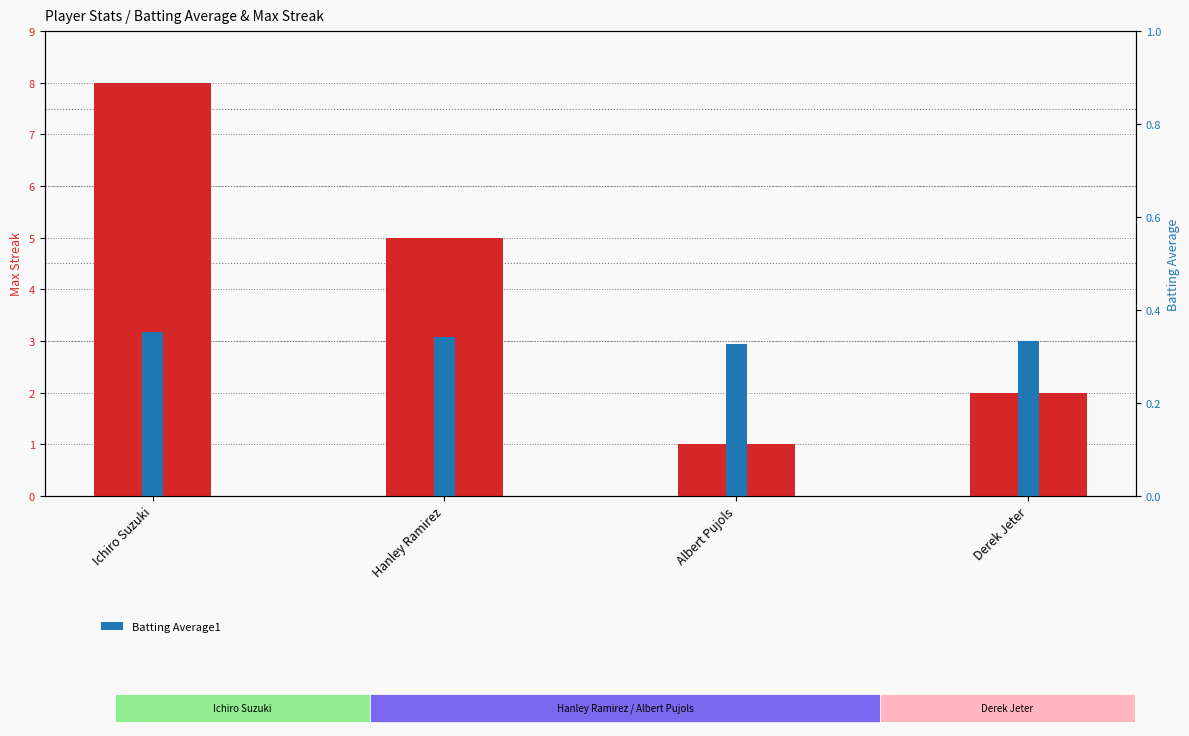

Which category has the lowest value in the Max Streak series?

Albert Pujols